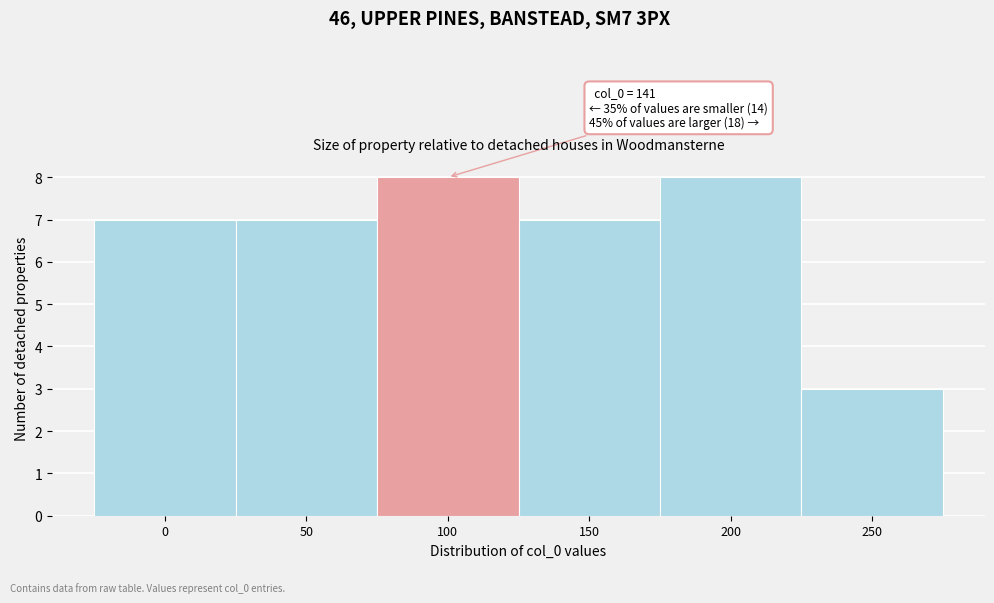

Reading left to right, what are all the values shown in this chart?

0=7	50=7	100=8	150=7	200=8	250=3